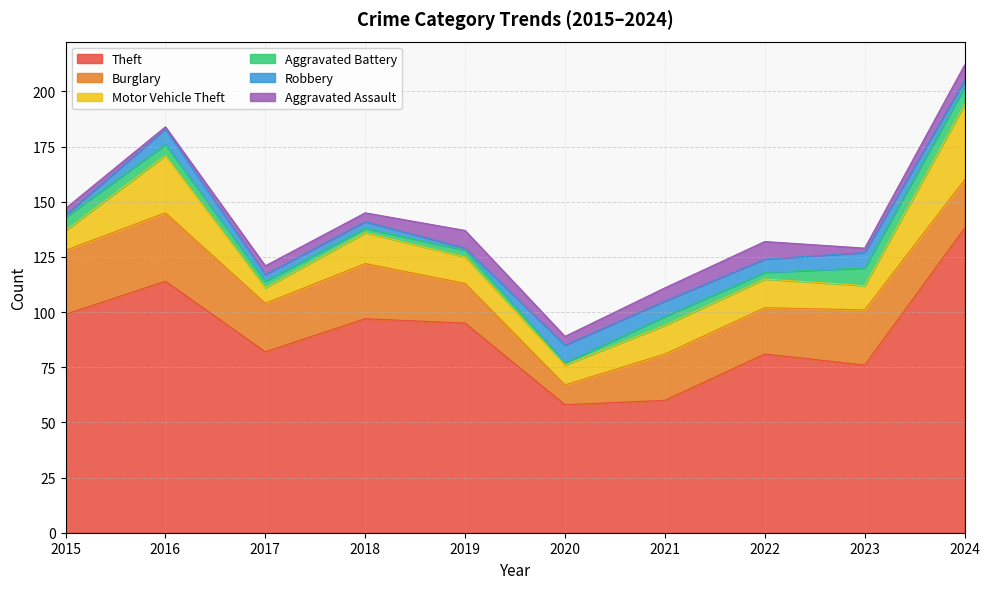

List the series in order of their peak value, lowest first.

Aggravated Battery, Robbery, Aggravated Assault, Burglary, Motor Vehicle Theft, Theft